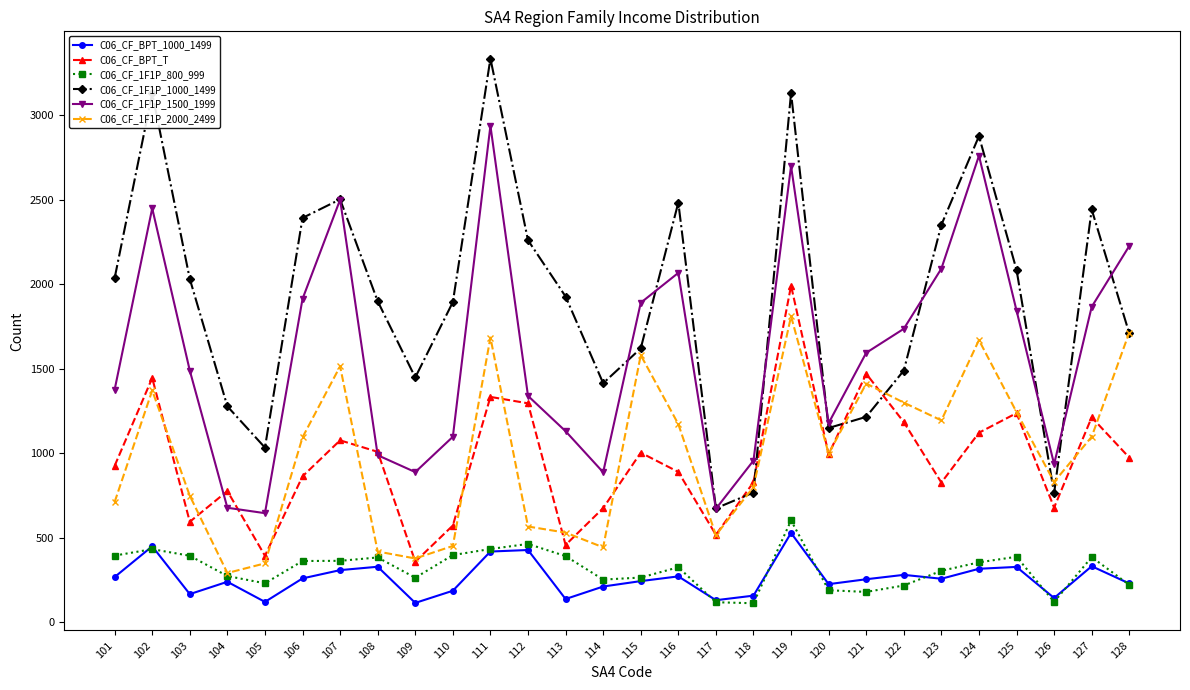

At which category does the chart reach its peak across all series?

111